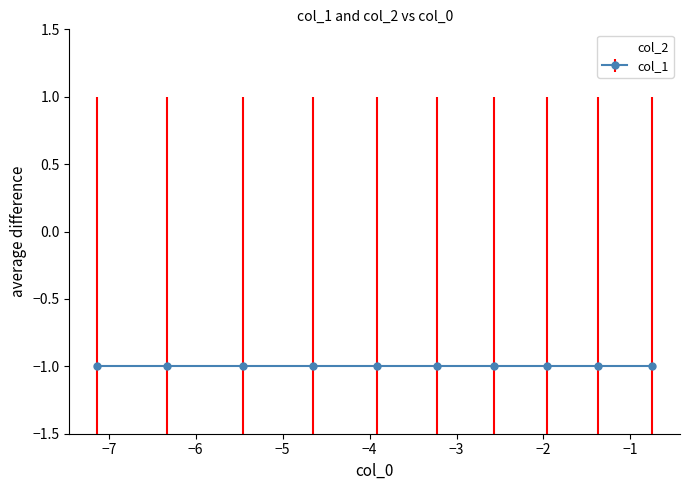

List the series in order of their overall mean, lowest first.

col_1, col_2